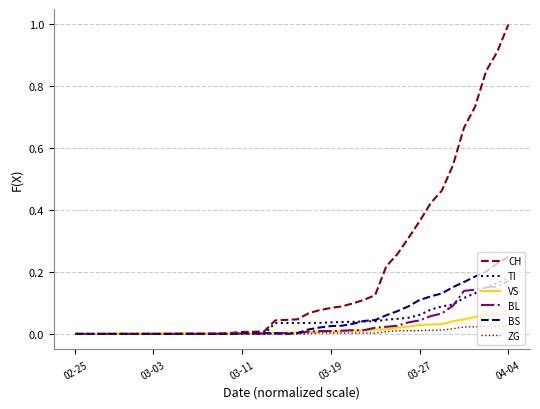

Which series has the largest total across all categories?

CH